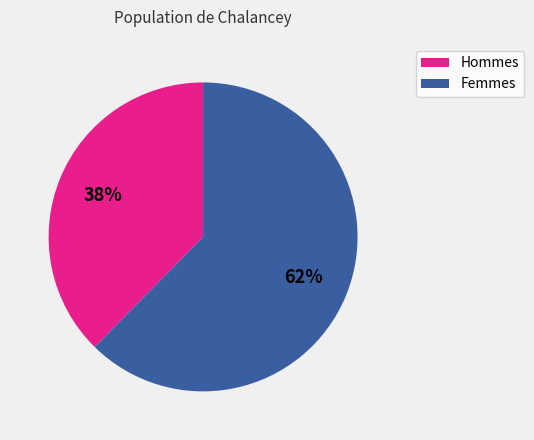

How many slices are in this pie chart?

2